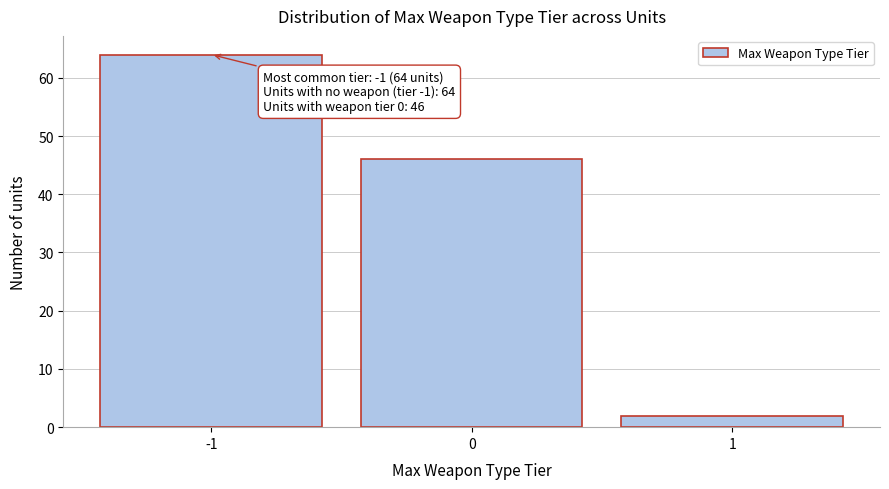

Reading right to left, transcribe all the data shown in this chart.

1=2	0=46	-1=64